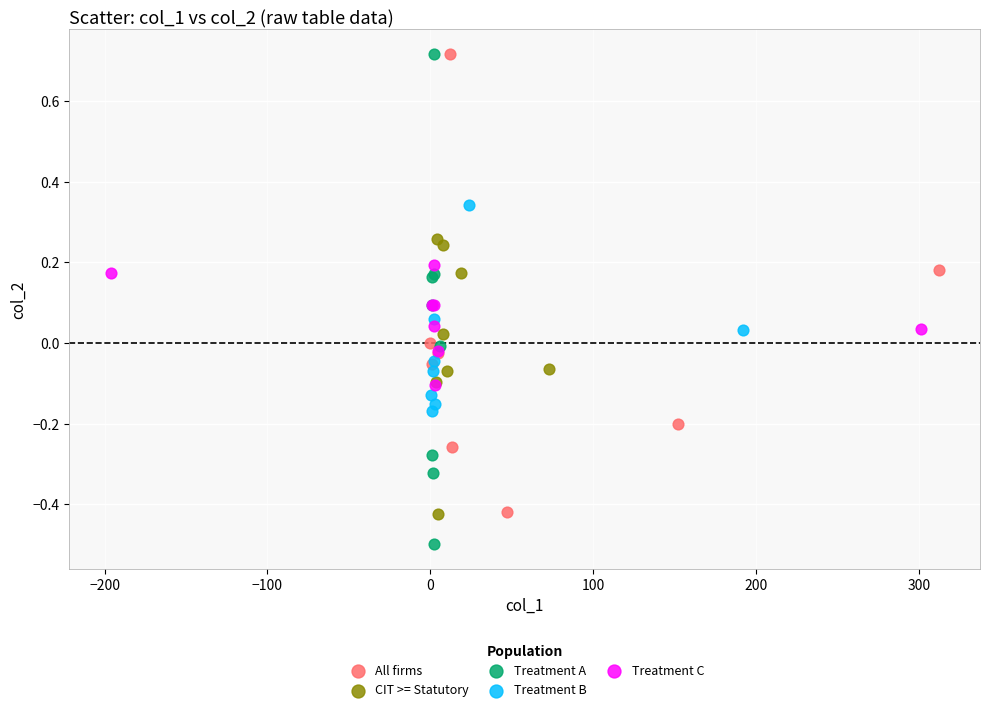

What are all the series names shown in the legend?

All firms, CIT >= Statutory, Treatment A, Treatment B, Treatment C